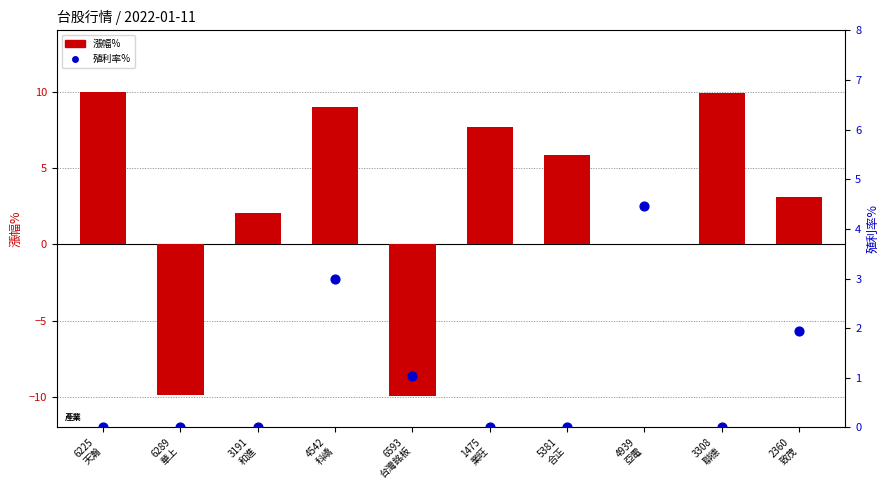

What are all the series names shown in the legend?

漲幅%, 殖利率%